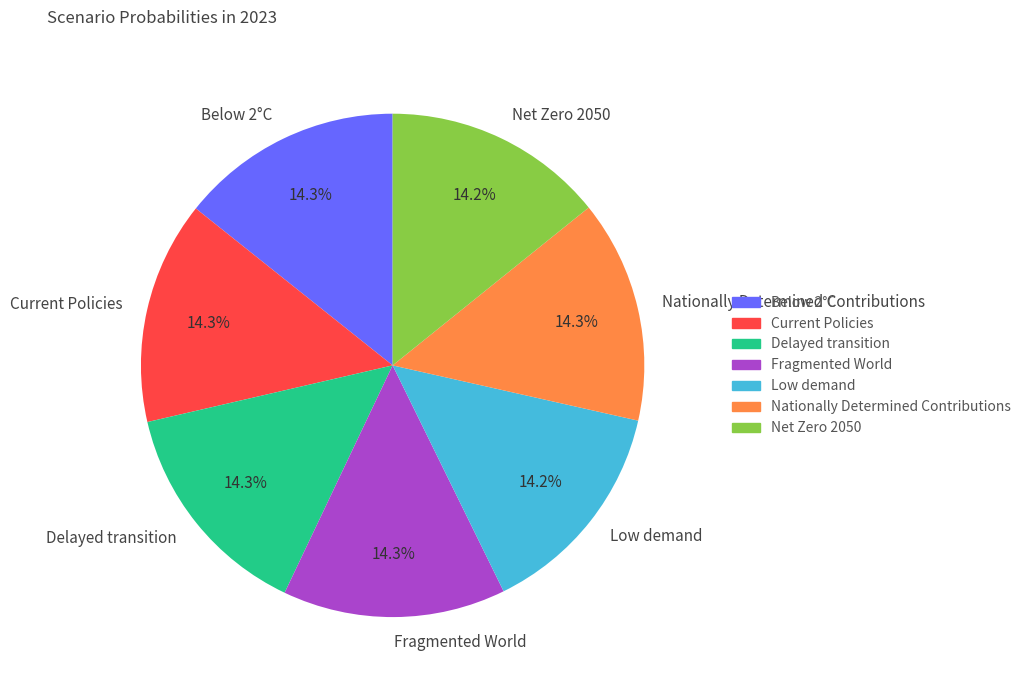

Does Fragmented World represent more than half of the total?

No